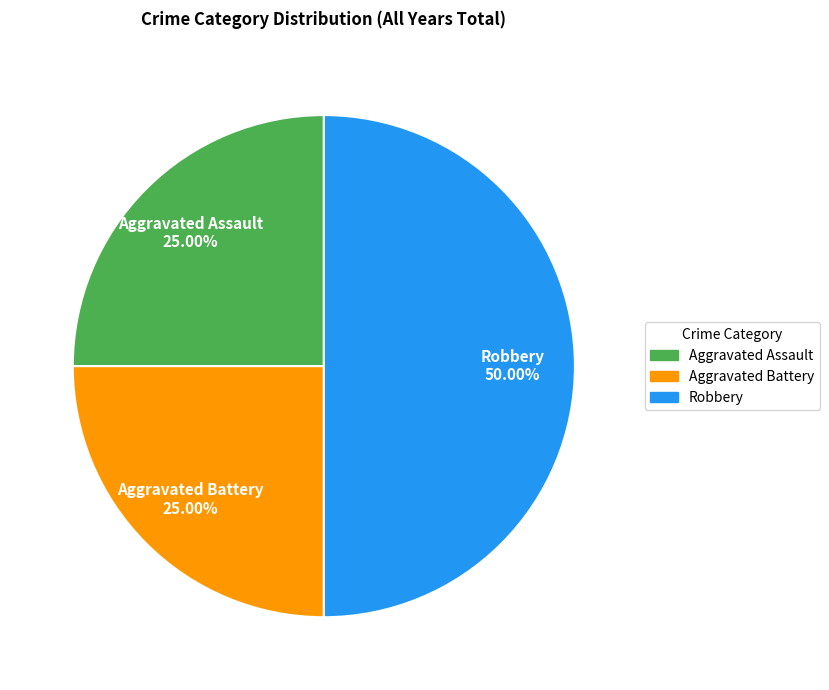

Is it true that Aggravated Assault is 14% of the pie?

False